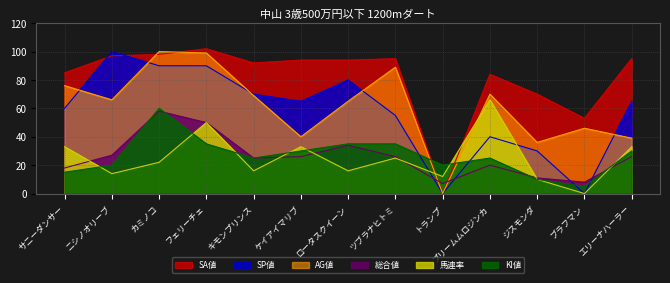

Where do 総合値 and KI値 first cross each other?

ニシノオリーブ and カミノコ